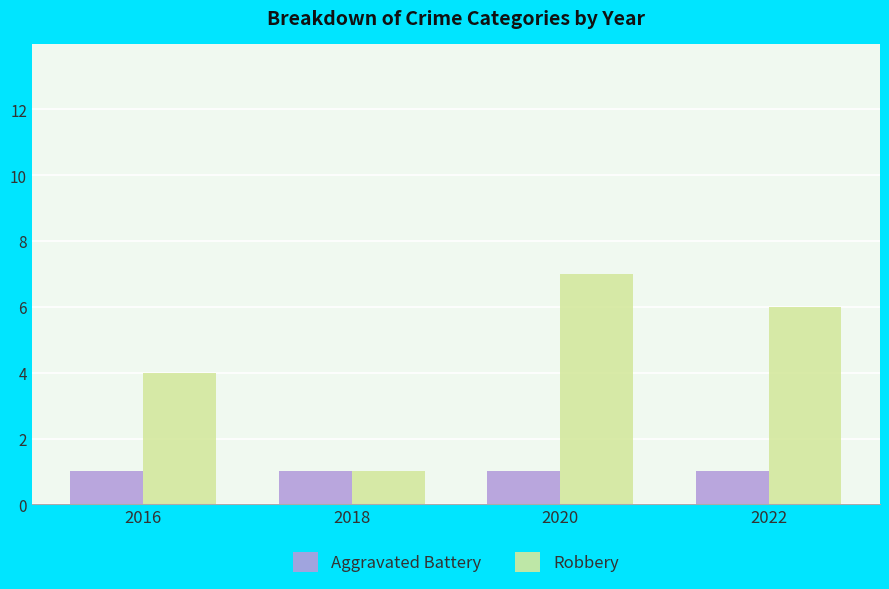

Are the bars horizontal?

No